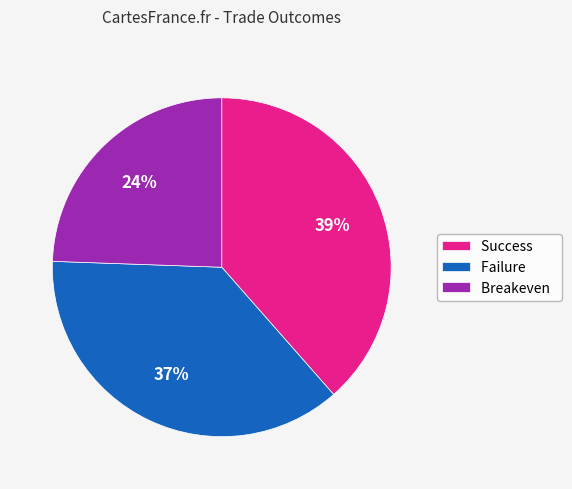

To the nearest percent, what is the average slice percentage?

33%